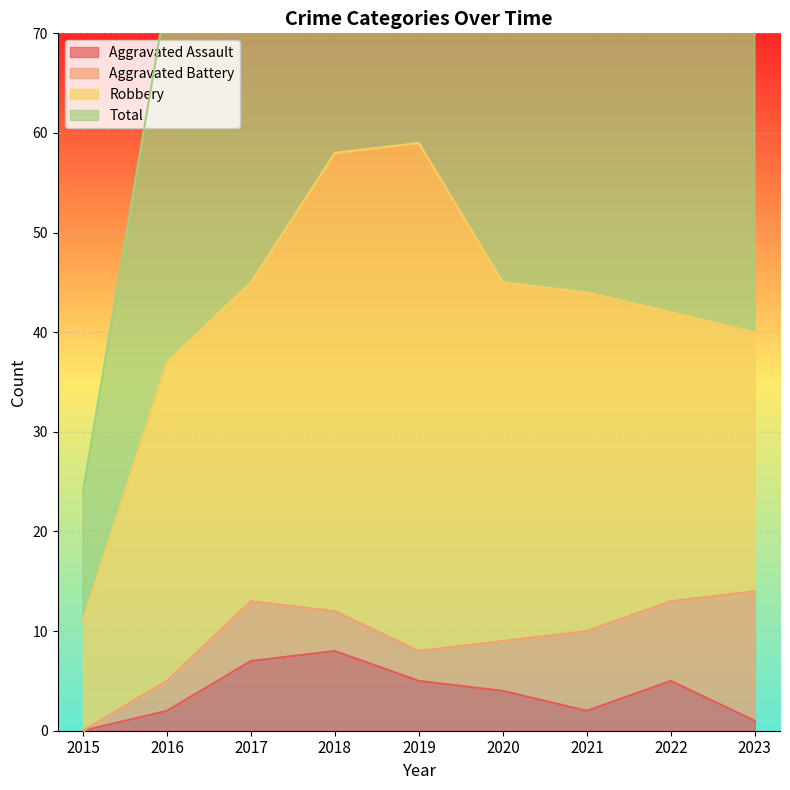

Does the chart display data point markers on the line(s)?

No